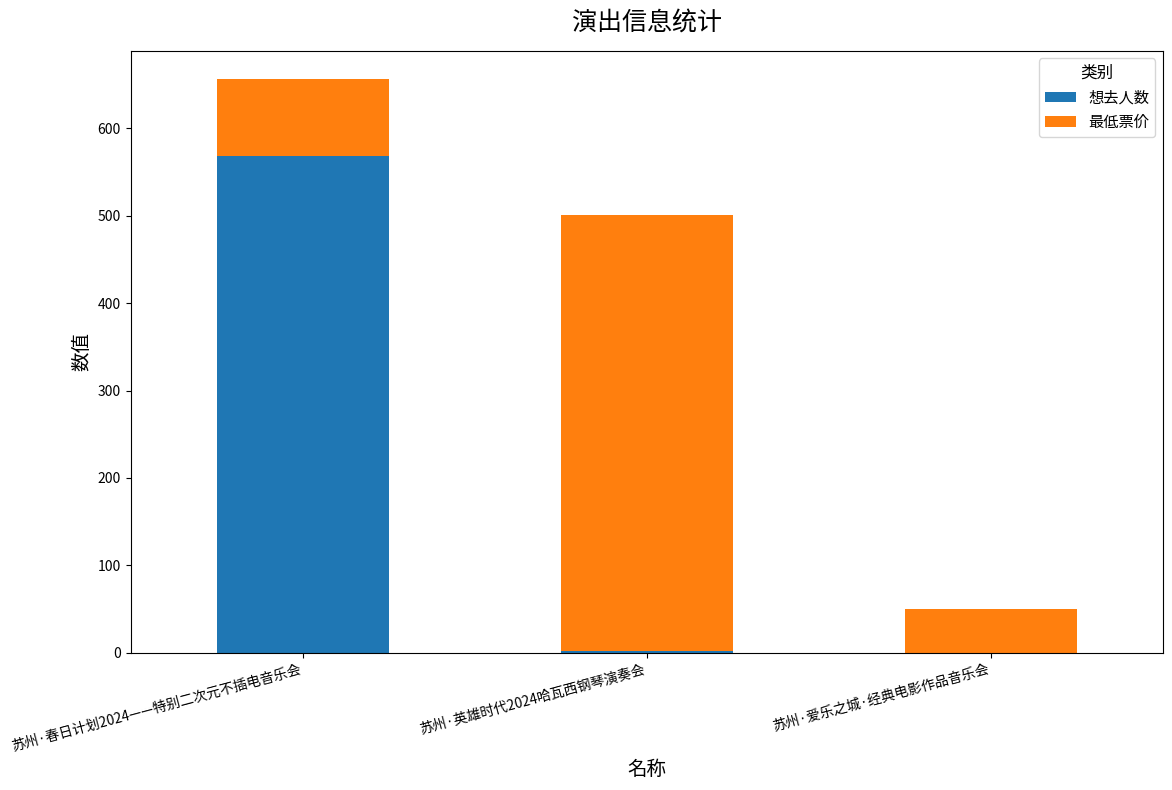

What is the difference between the 想去人数 values at 苏州·英雄时代2024哈瓦西钢琴演奏会 and 苏州·春日计划2024——特别二次元不插电音乐会?

566